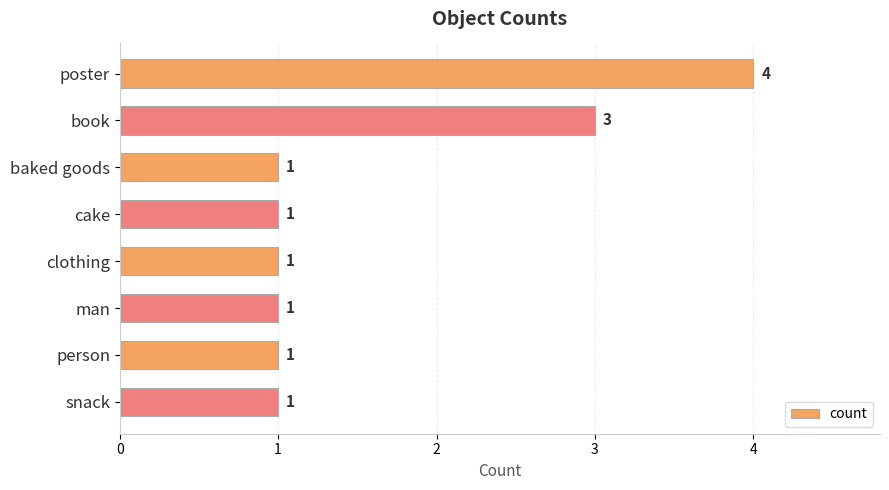

What is the greatest value displayed?

4